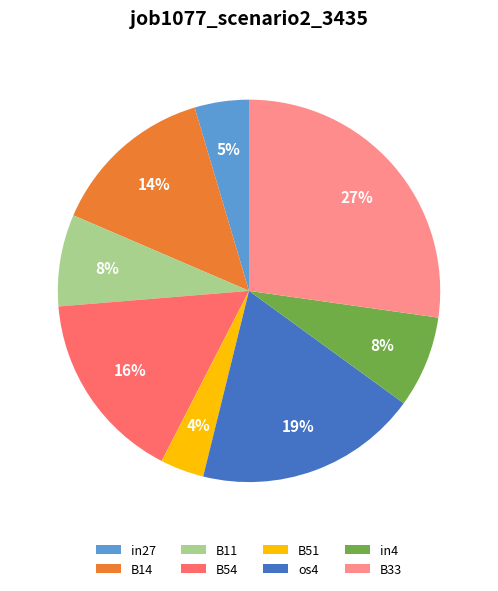

To the nearest percent, what portion does B51 represent?

4%